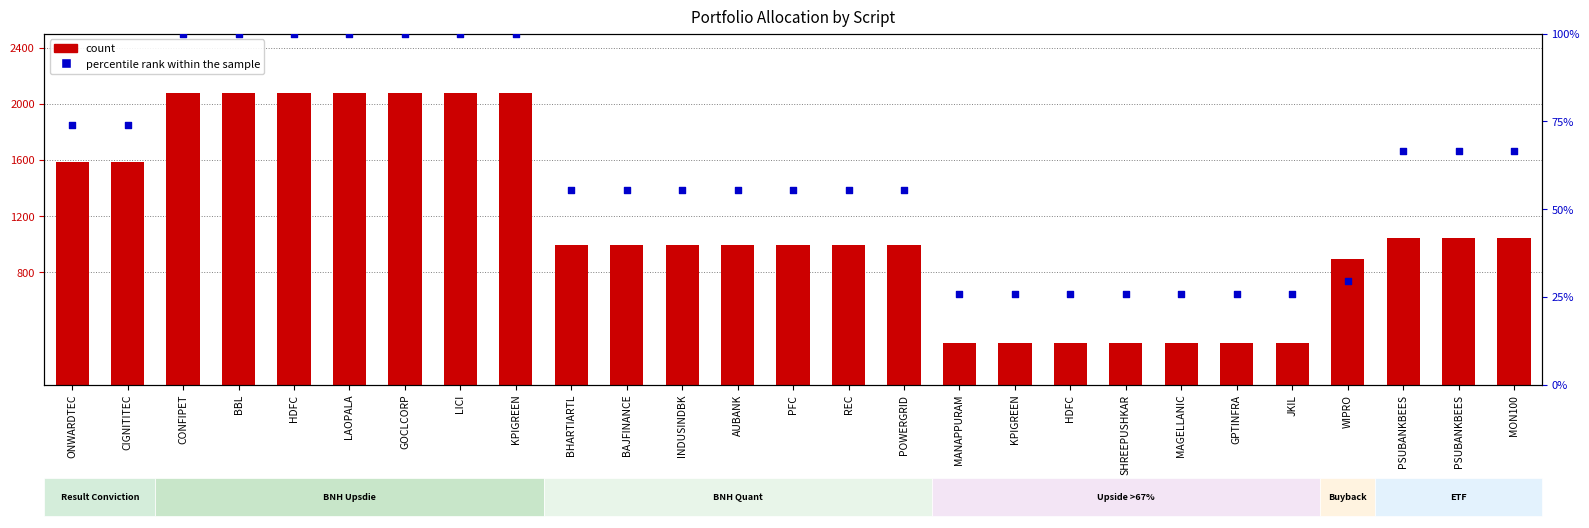

Which series has the largest total across all categories?

count